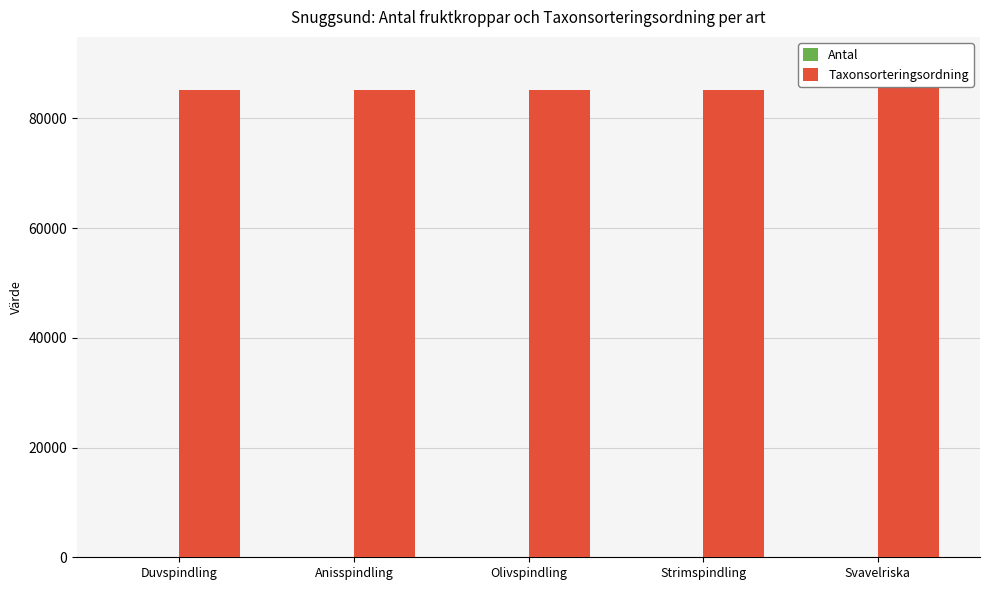

List the labels in order of Taxonsorteringsordning value, largest first.

Svavelriska, Anisspindling, Strimspindling, Duvspindling, Olivspindling